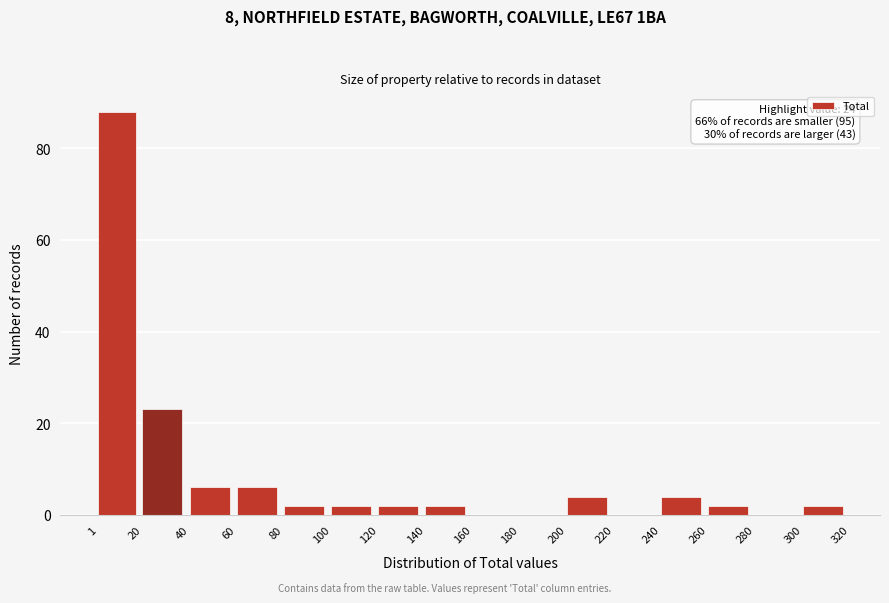

Which range on the x-axis has the tallest bar?

1 to 20